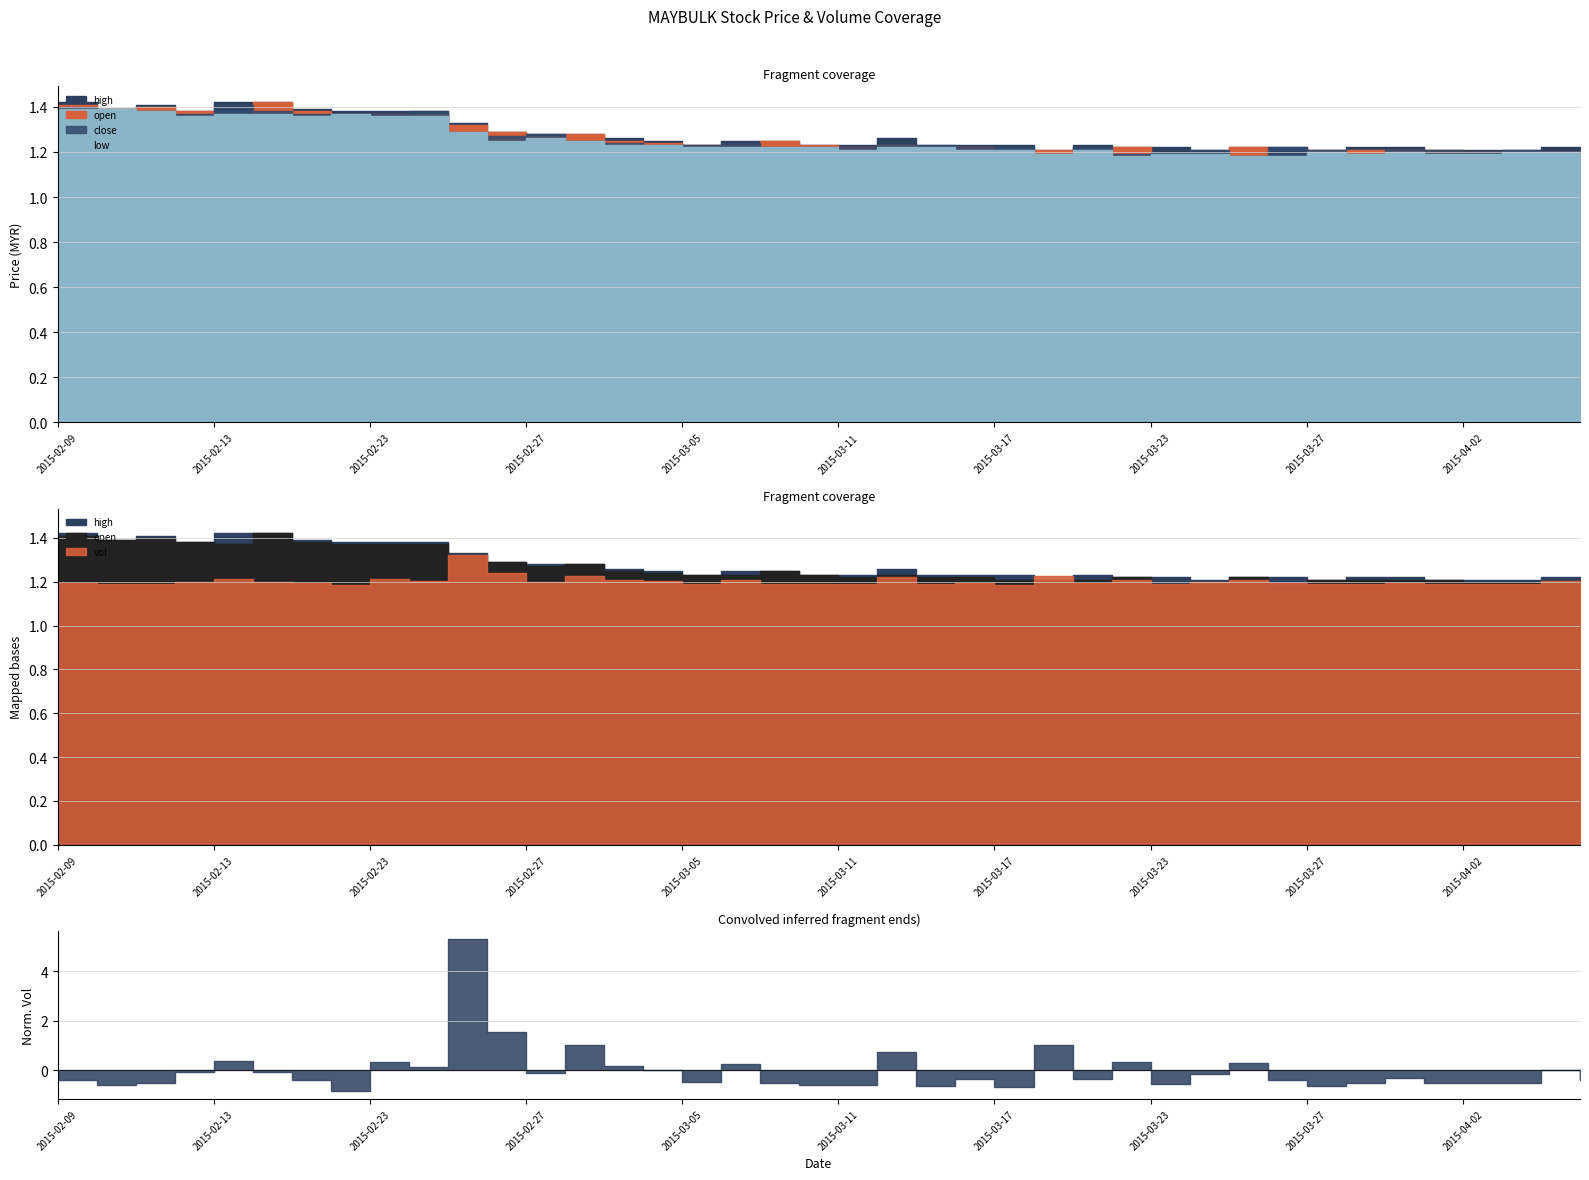

What is the minimum value for low?

1.2